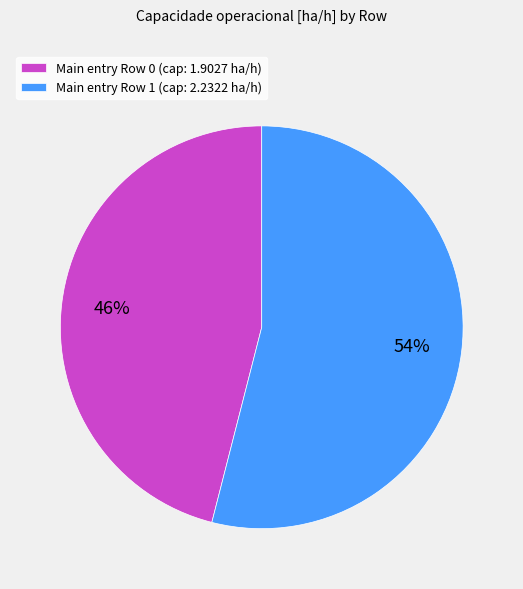

Which category has the biggest portion of the pie?

Main entry Row 1 (cap: 2.2322 ha/h)